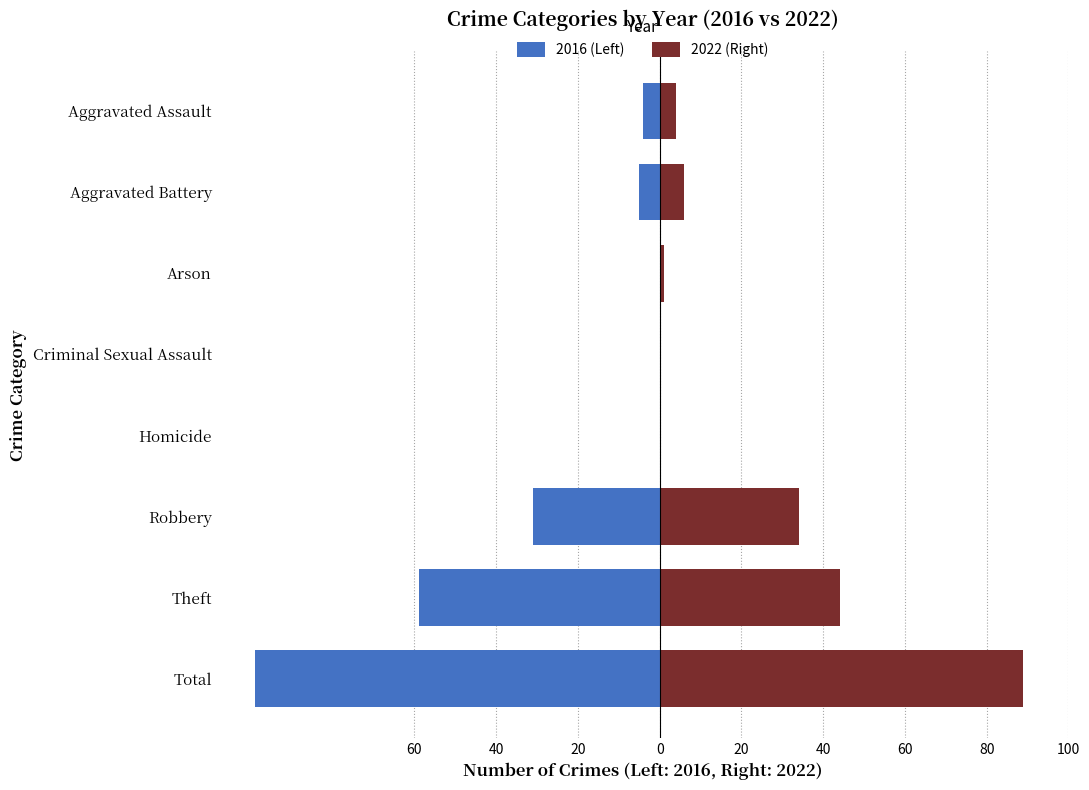

True or false: 2016 (Left) has a value of 0 at Criminal Sexual Assault.

True